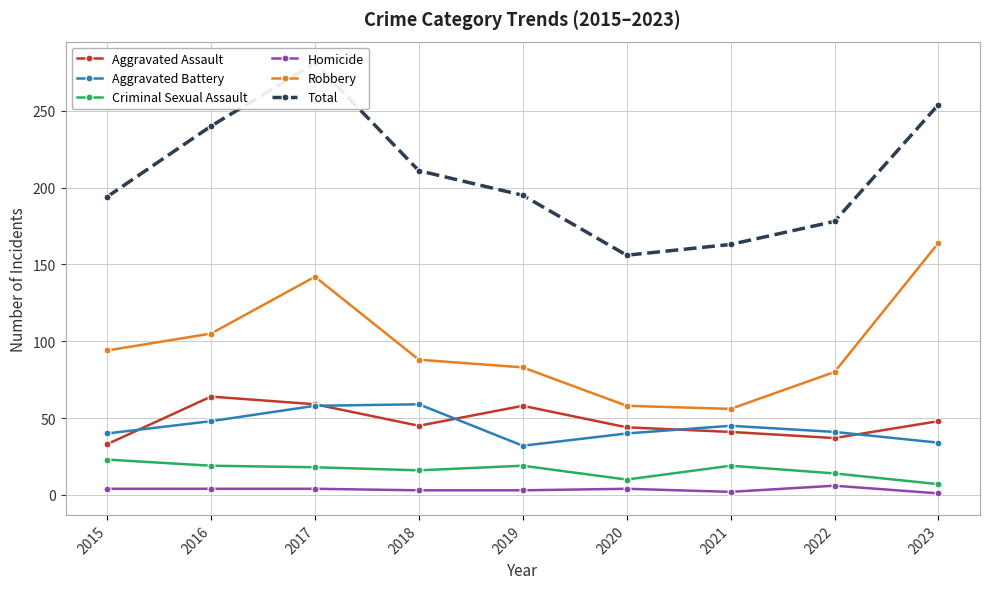

At which label does Aggravated Battery reach its minimum?

2019